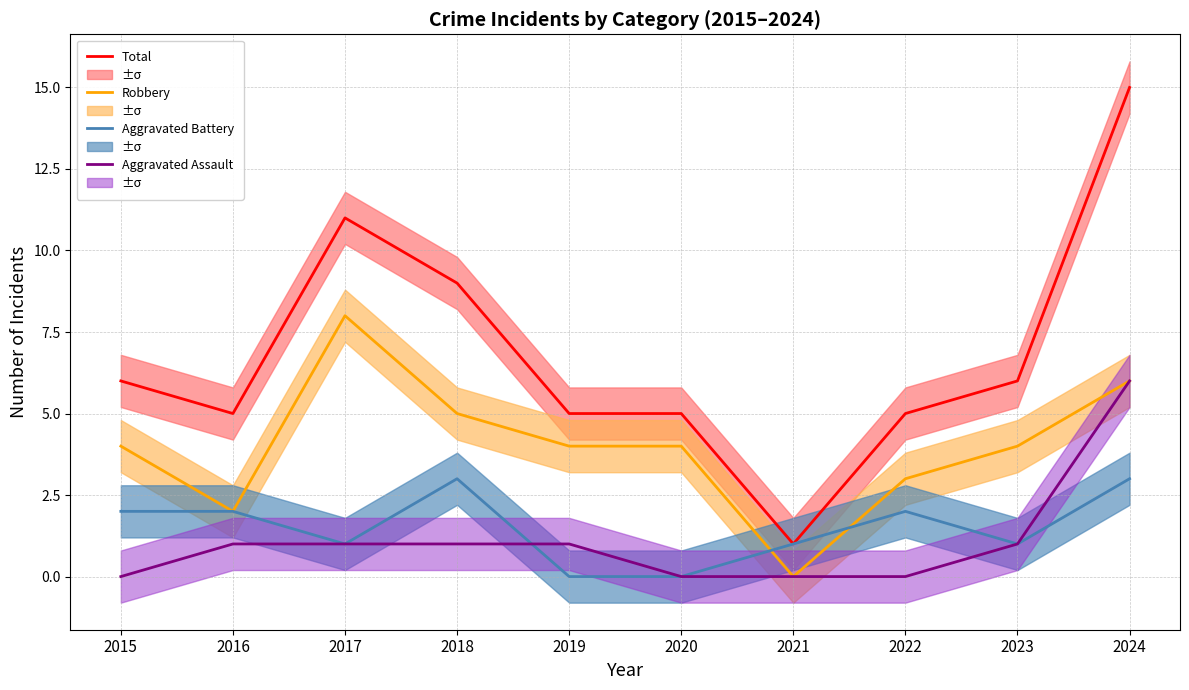

Where is the first local maximum for Robbery?

2017